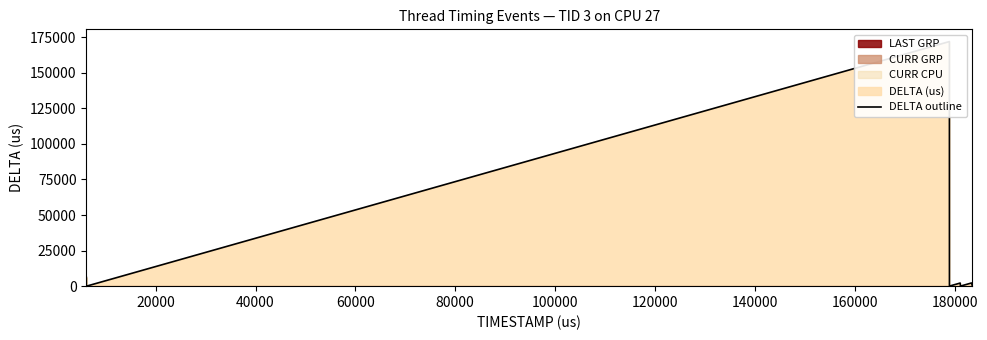

True or false: there are more than 2 points higher than both neighbors.

True